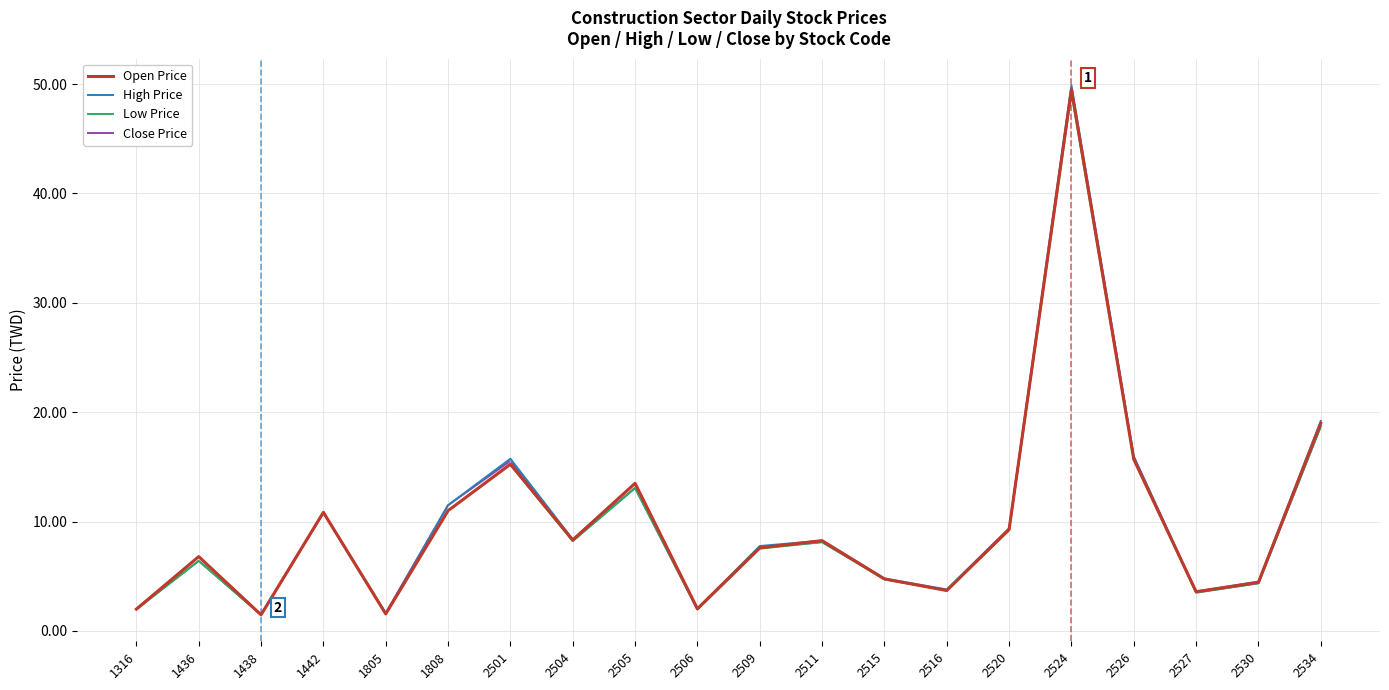

Is the value of Low Price at 2534 greater than the value of Open Price at 1442?

Yes